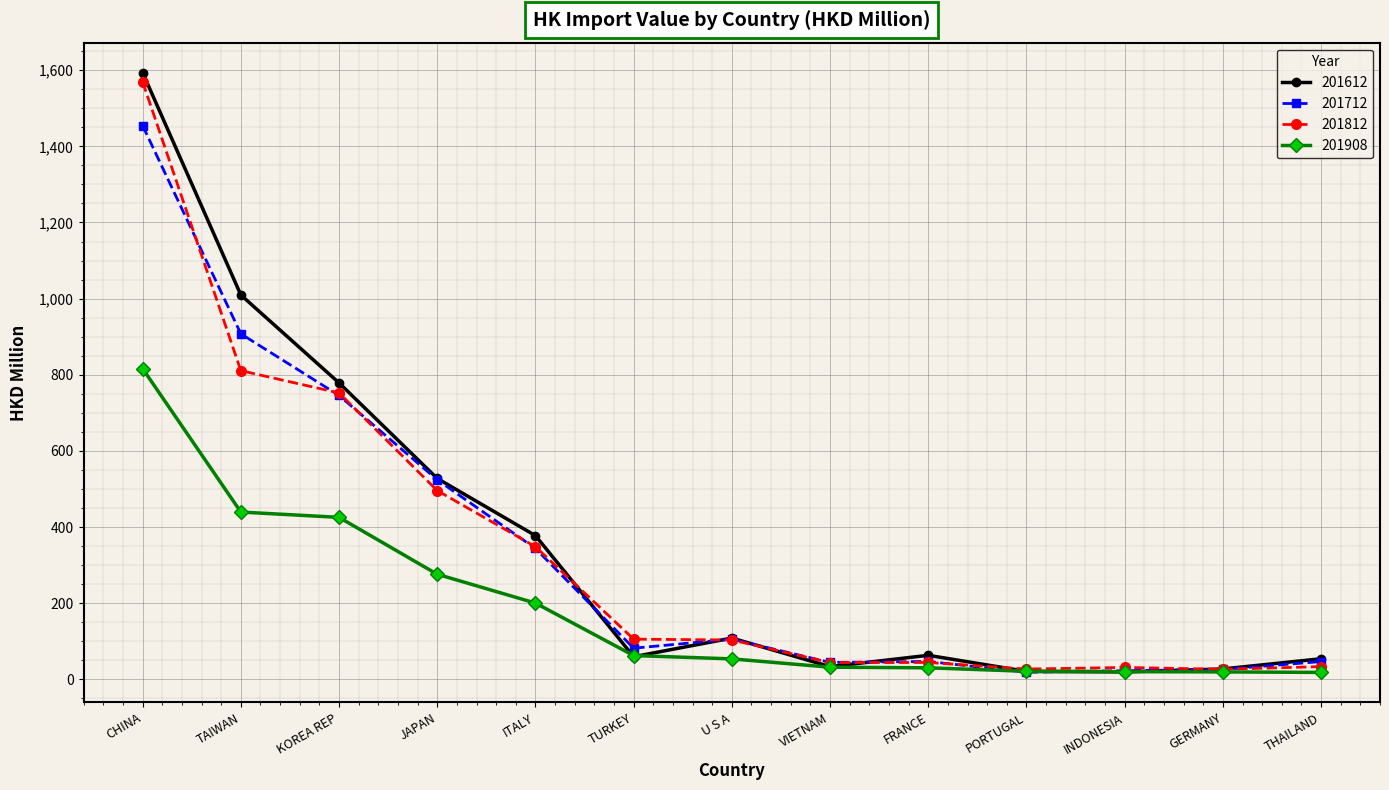

Where do 201712 and 201812 first cross each other?

CHINA and TAIWAN